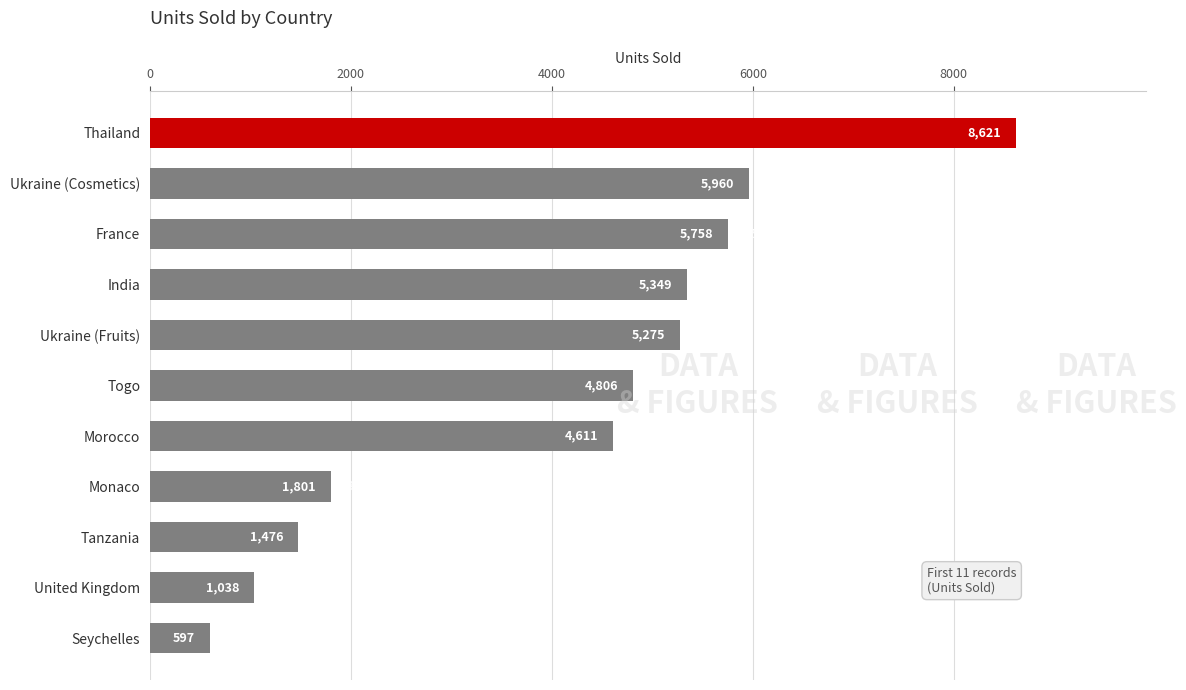

Rank the categories by value from highest to lowest.

Thailand, Ukraine (Cosmetics), France, India, Ukraine (Fruits), Togo, Morocco, Monaco, Tanzania, United Kingdom, Seychelles